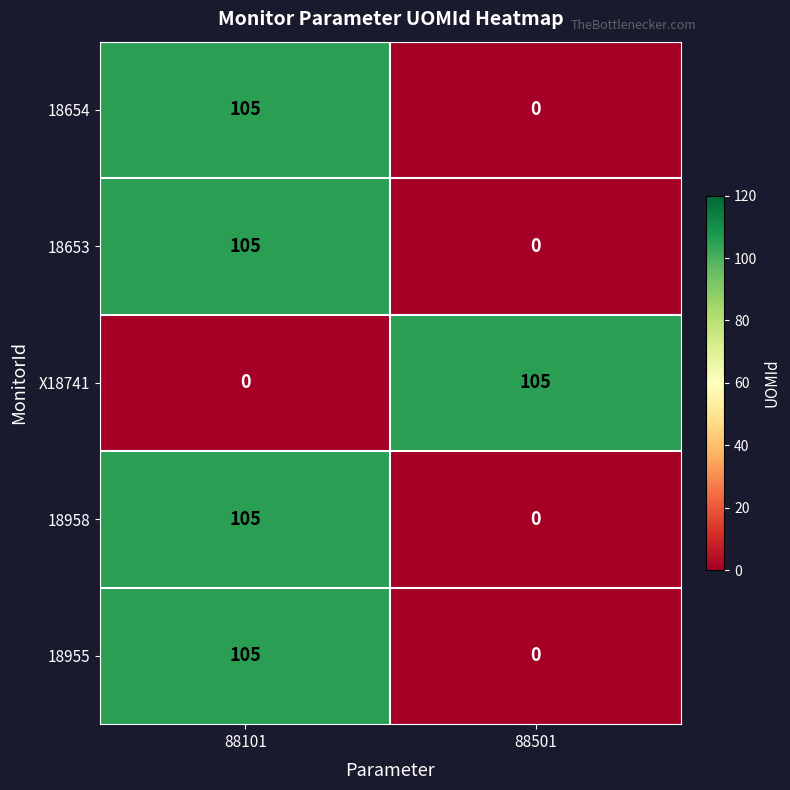

What is the sum of the 18958 values at 88501 and 88101?

105